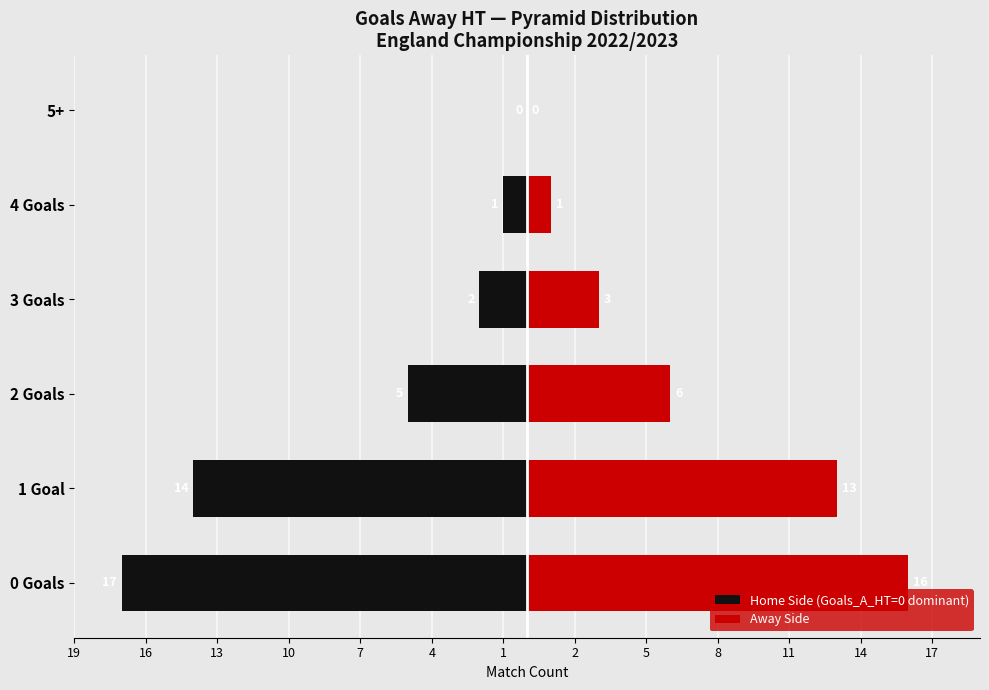

Does the chart contain any negative values?

Yes